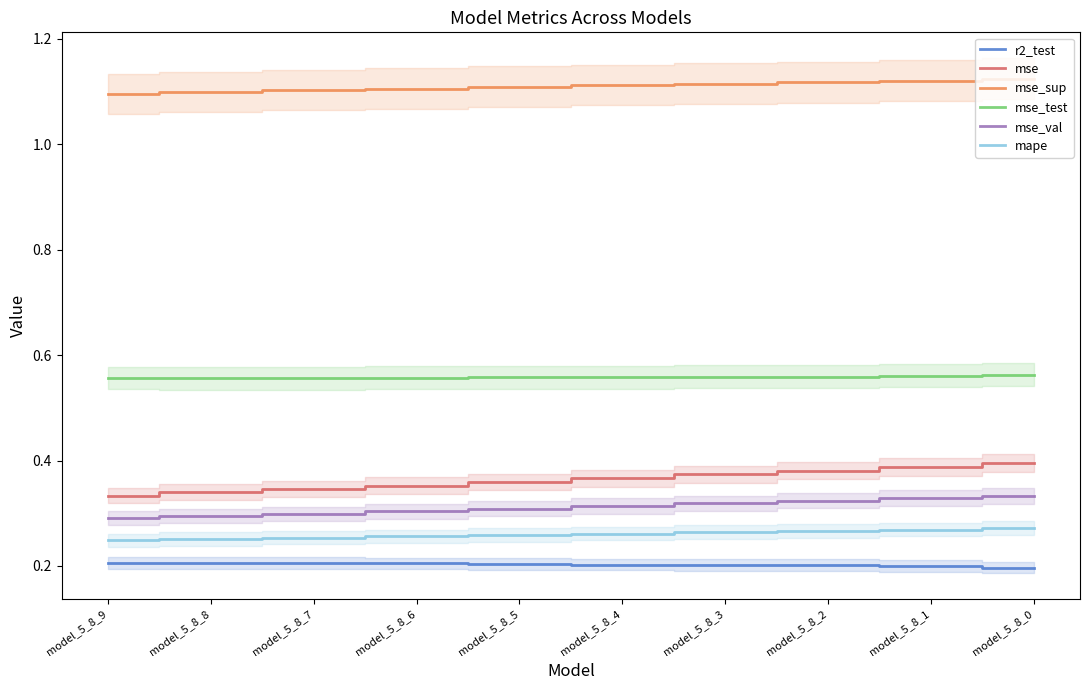

Does the chart display data point markers on the line(s)?

No